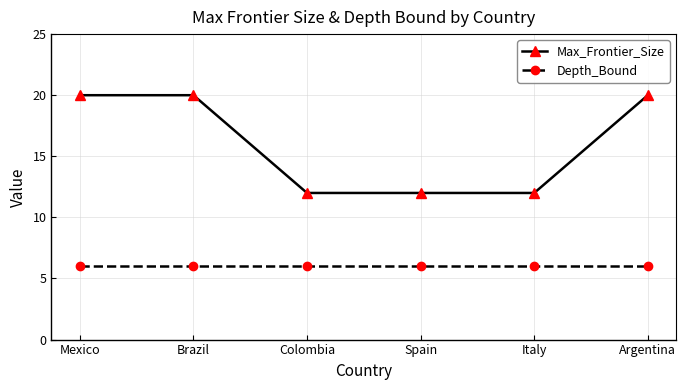

What is the approximate value of Max_Frontier_Size at Argentina?

20